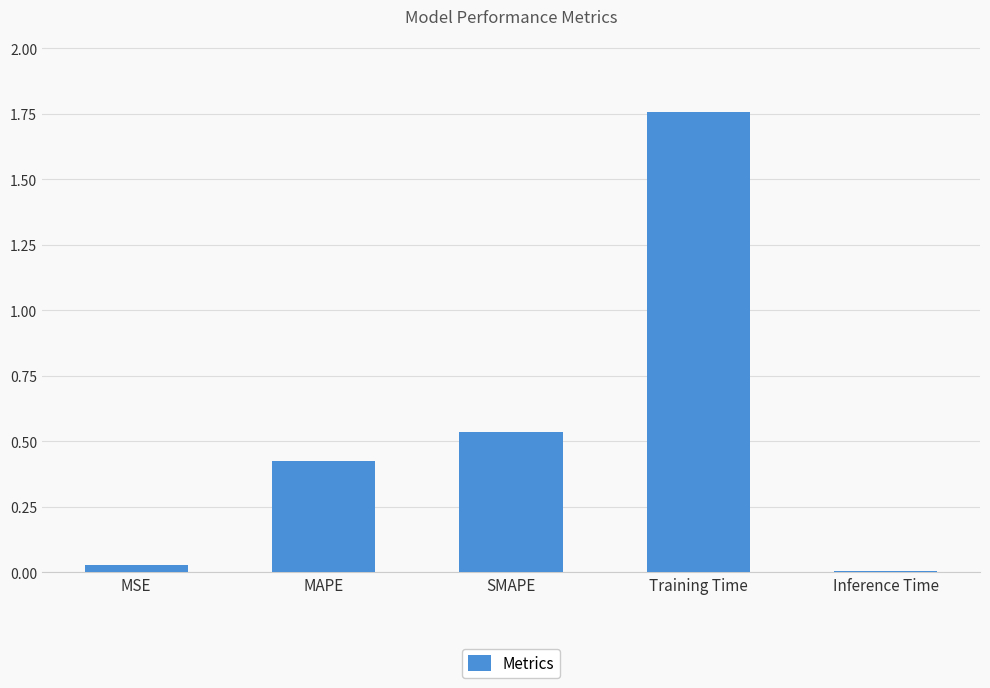

Which category has the lowest value across all series?

Inference Time